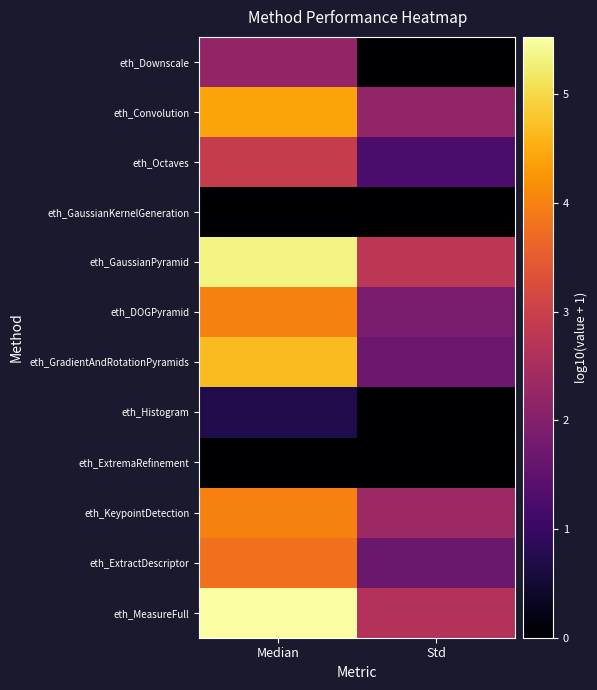

Reading left to right, extract all data points from this chart.

eth_Downscale: Median=2.2	Std=0.0
eth_Convolution: Median=4.4	Std=2.2
eth_Octaves: Median=2.9	Std=1.2
eth_GaussianKernelGeneration: Median=0.0	Std=0.0
eth_GaussianPyramid: Median=5.3	Std=2.8
eth_DOGPyramid: Median=4.0	Std=1.9
eth_GradientAndRotationPyramids: Median=4.7	Std=1.7
eth_Histogram: Median=0.7	Std=0.0
eth_ExtremaRefinement: Median=0.0	Std=0.0
eth_KeypointDetection: Median=4.0	Std=2.3
eth_ExtractDescriptor: Median=3.8	Std=1.6
eth_MeasureFull: Median=5.5	Std=2.6